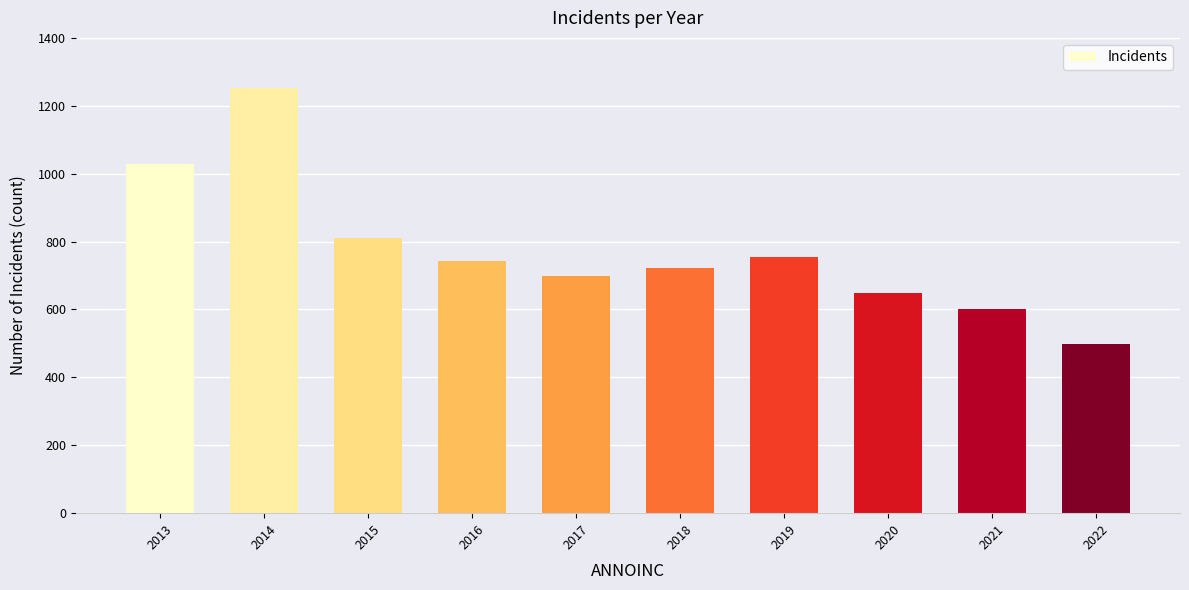

Which has a higher value, 2020 or 2022?

2020